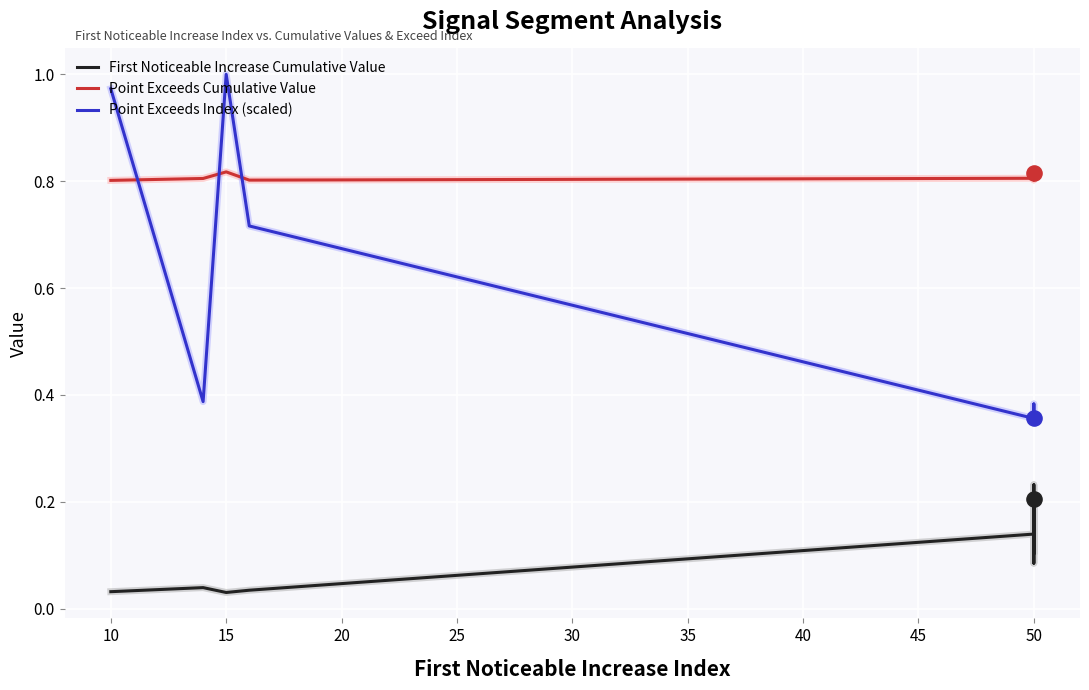

Which series has the largest total across all categories?

Point Exceeds Cumulative Value